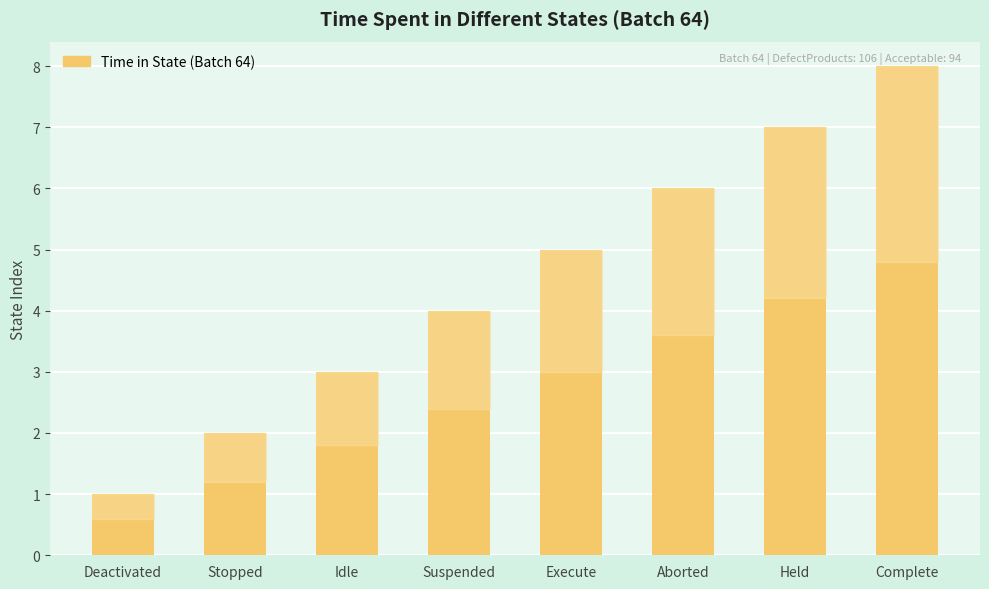

Reading left to right, what are all the values shown in this chart?

1	2	3	4	5	6	7	8